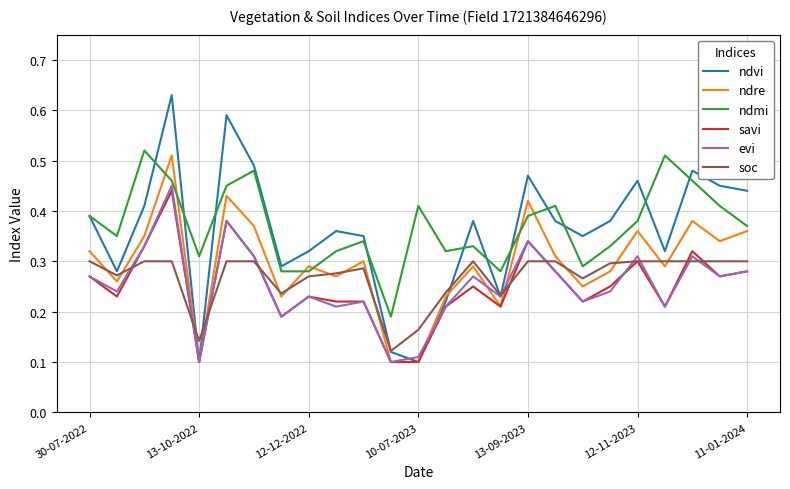

Which series has the widest spread of values?

ndvi